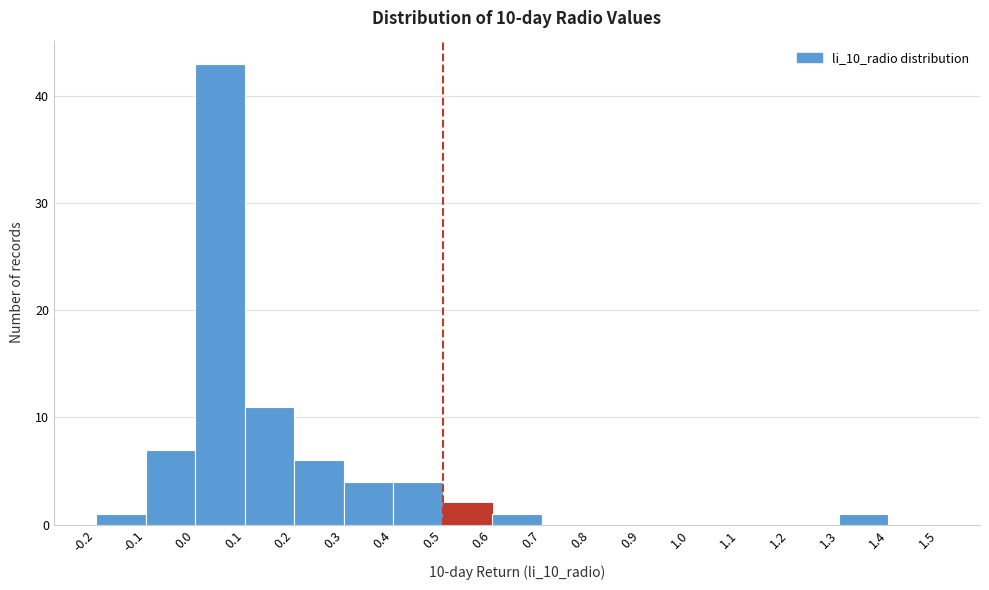

What is the height of the bar covering 1.3 to 1.4 on the x-axis? The values are not printed on the chart, so give them approximately, as read against the axis.

1